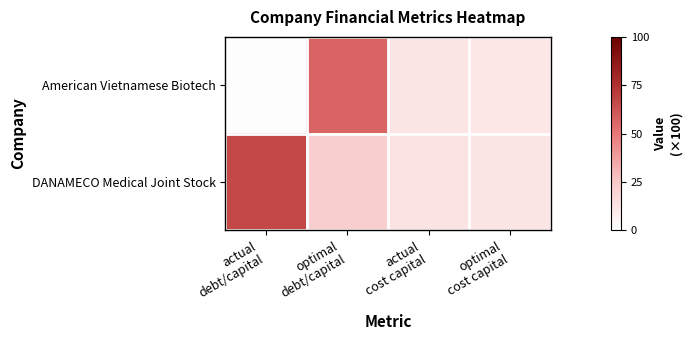

Rank the series at optimal debt/capital from lowest to highest value.

DANAMECO Medical Joint Stock, American Vietnamese Biotech